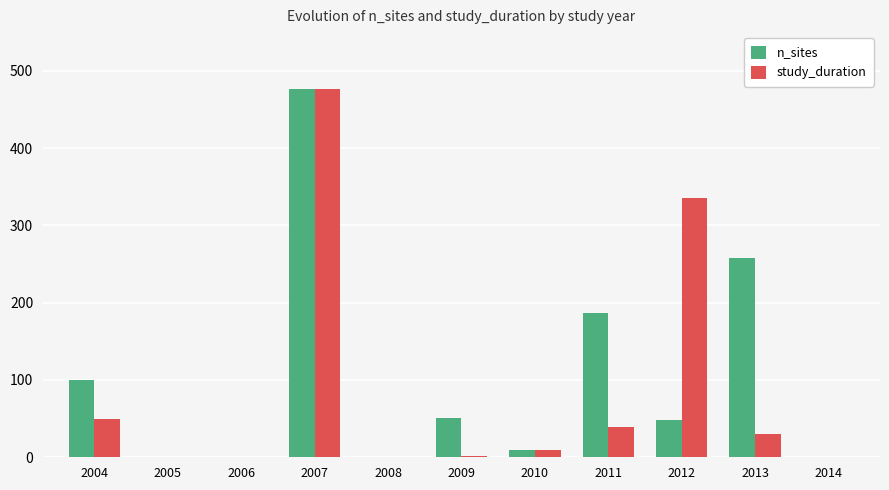

What is the highest value of the study_duration series?

476